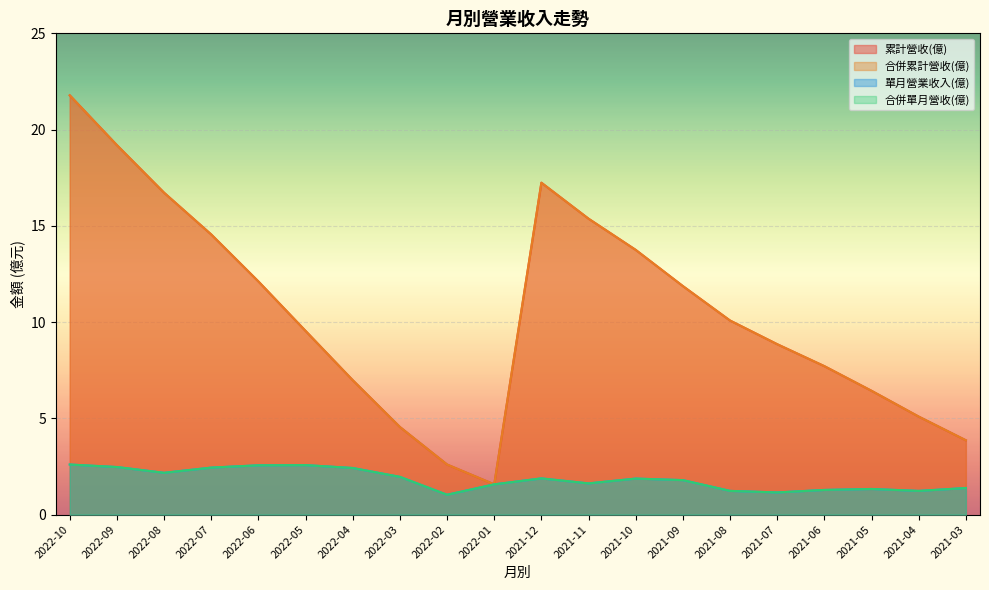

What is the spread (max minus min) of values at 2021-10?

11.9